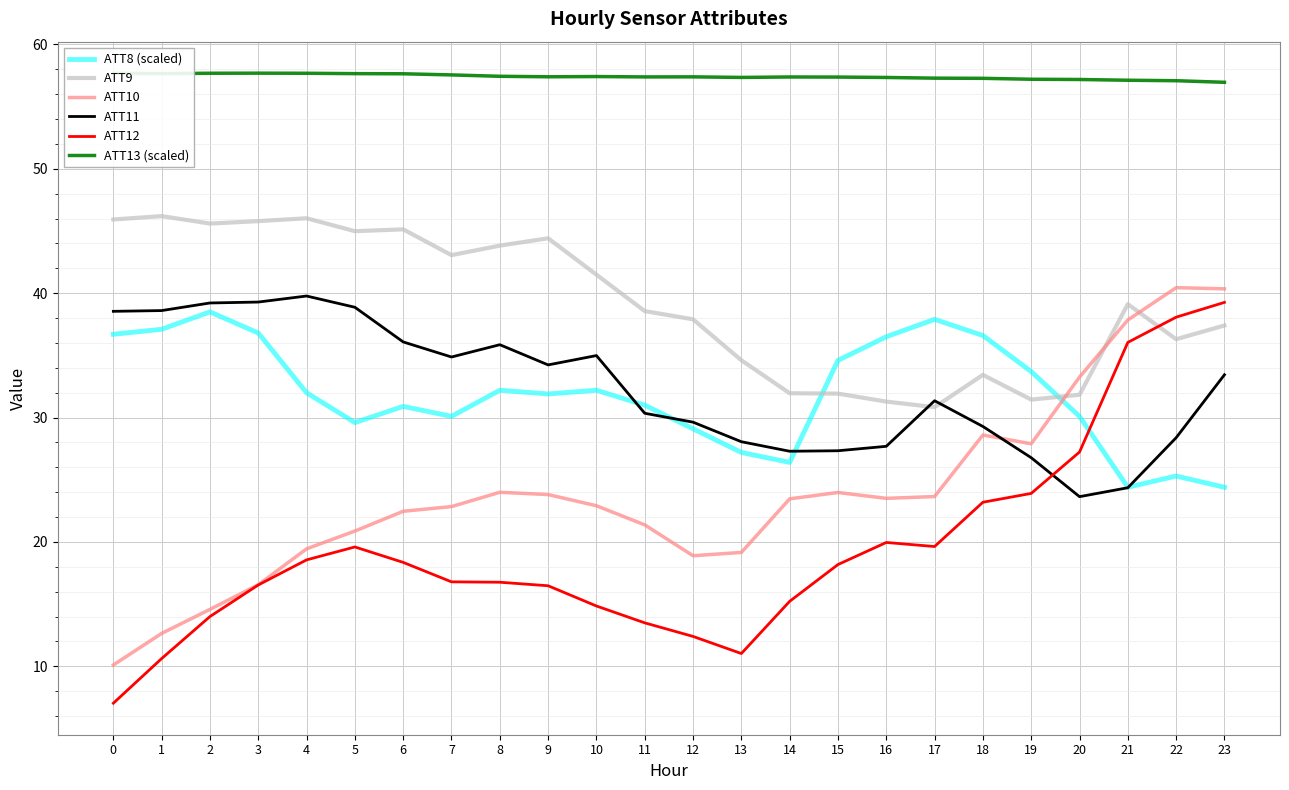

Which series changed the most between 10 and 11?

ATT11